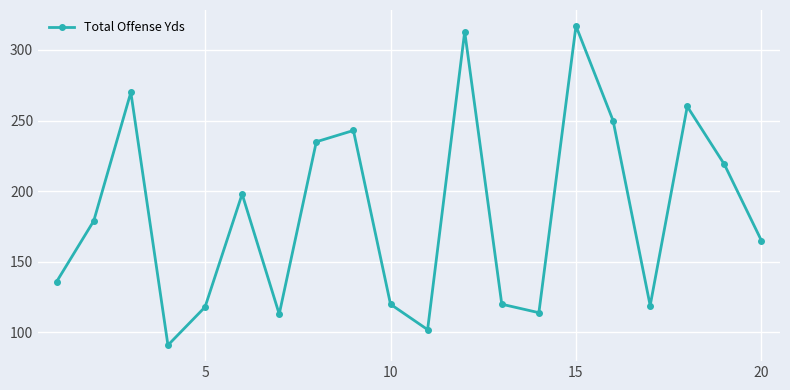

What is the value of the 14th point from the left?

114